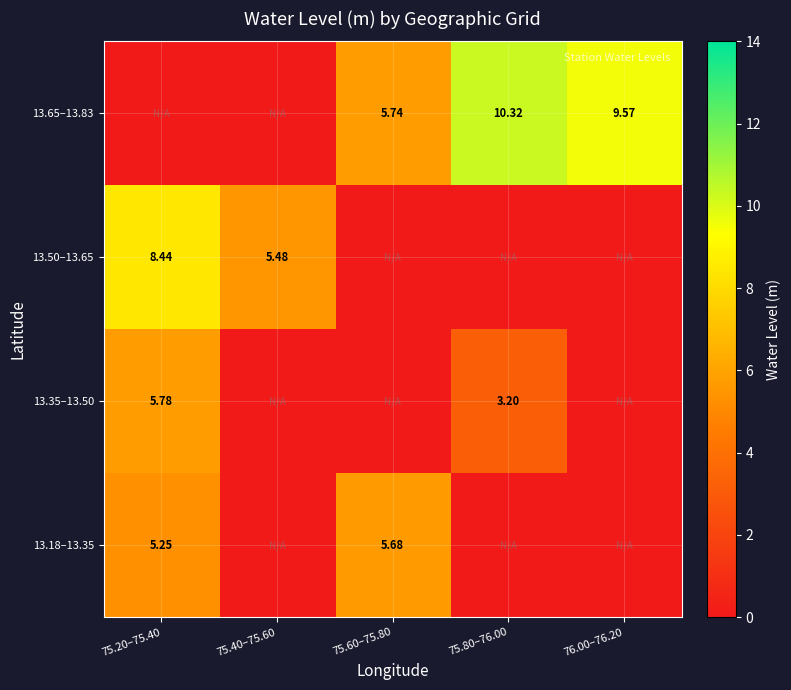

Between 75.80–76.00 and 75.40–75.60, which is larger?

75.80–76.00